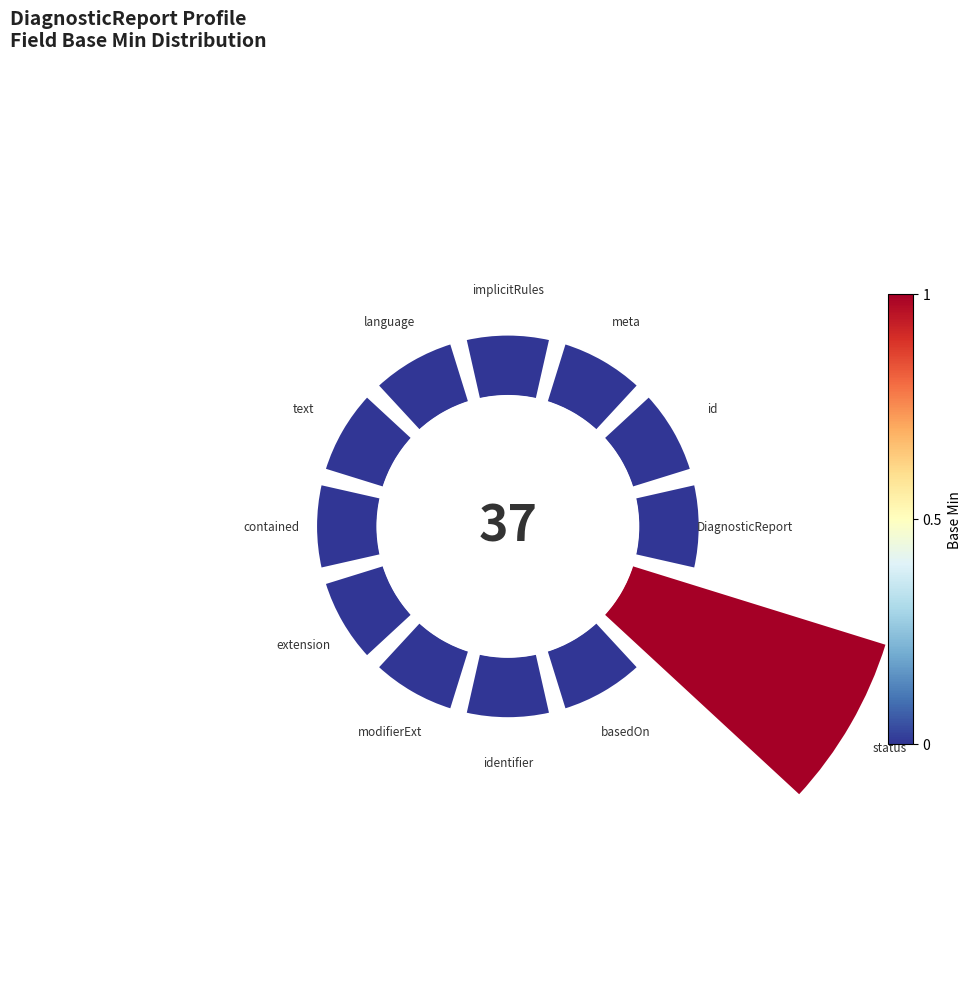

Is 11 the majority of the pie?

No